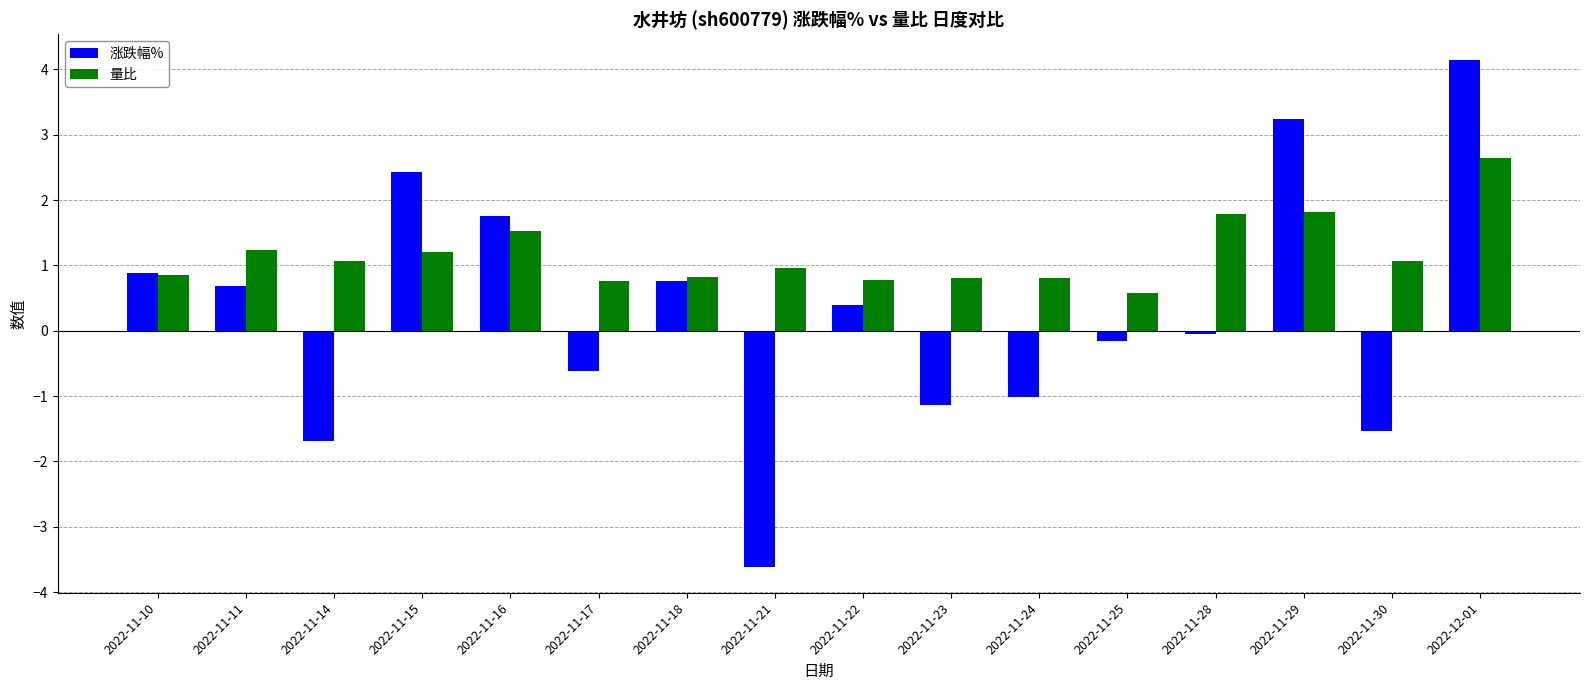

Count the number of data series in this chart.

2